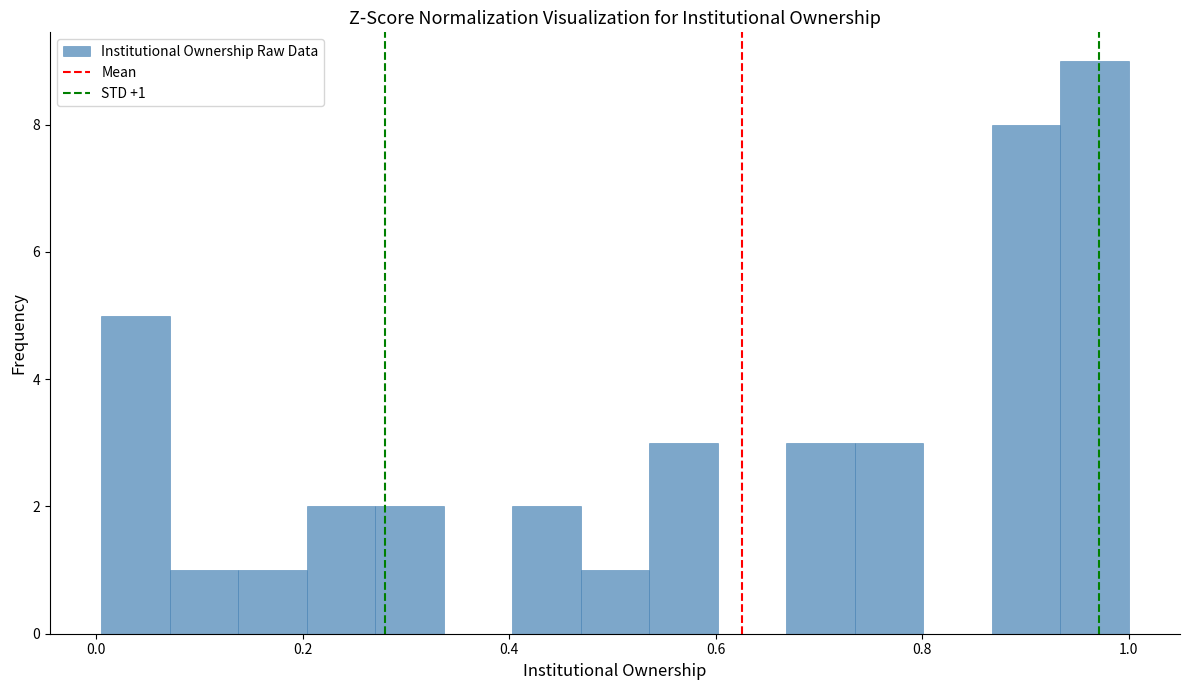

Around what value on the x-axis is the tallest bar? Give the approximate position of its centre, as read against the axis.

0.96